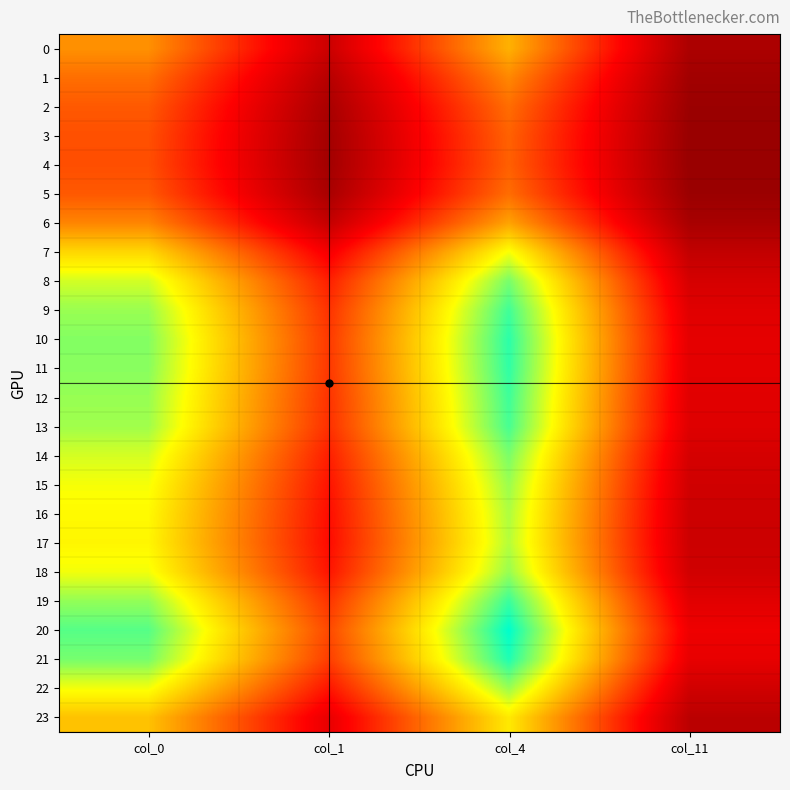

Which series has the largest total across all categories?

20